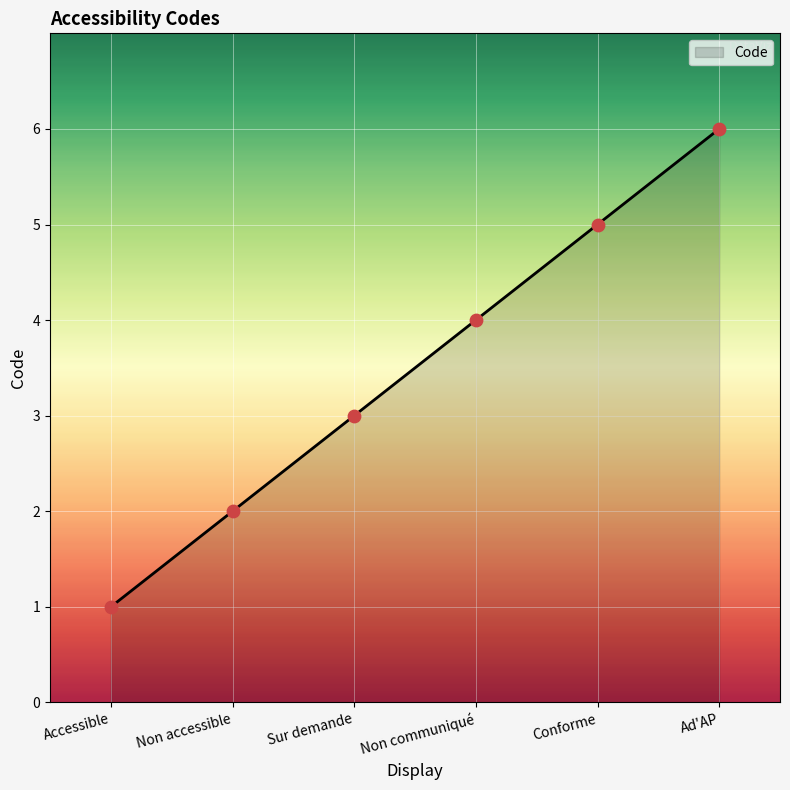

What is the change in value from Accessible to Non communiqué?

+3